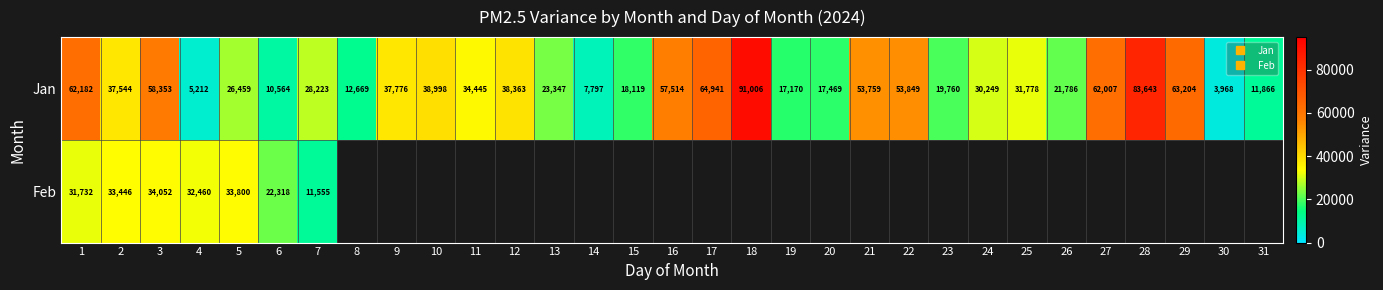

Between 10 and 13, which series saw the biggest shift?

Jan